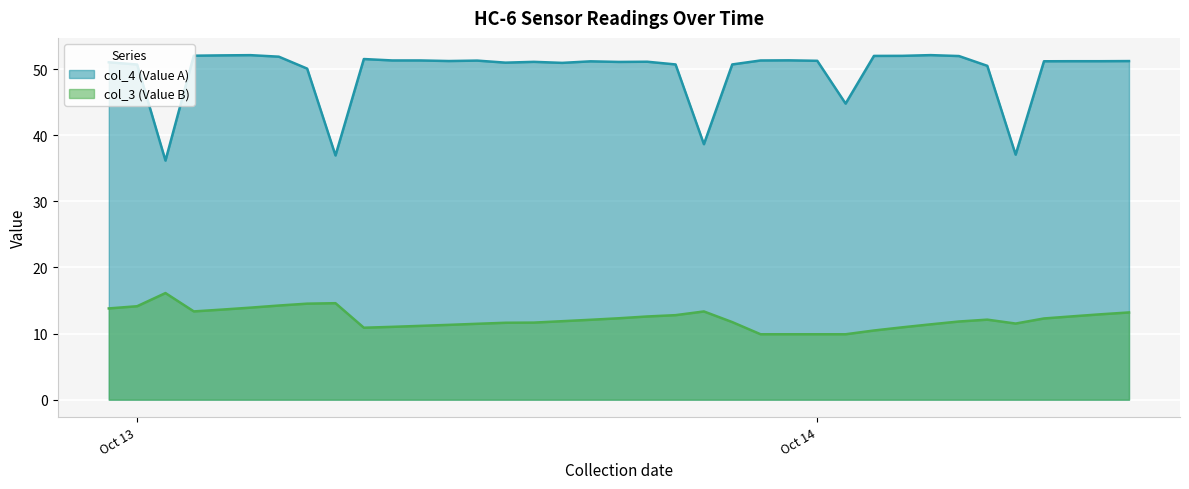

List the series in order of their peak value, highest first.

col_4 (Value A), col_3 (Value B)